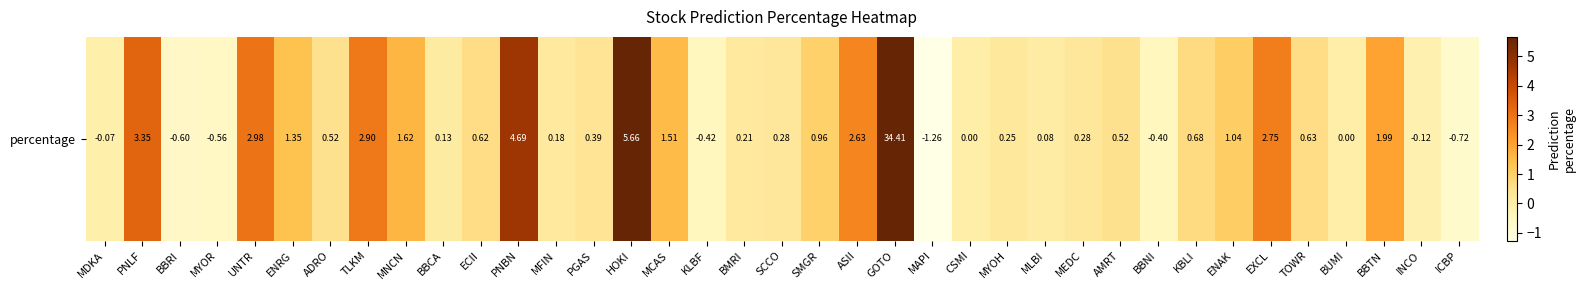

Reading right to left, what are all the values shown in this chart?

ICBP=-0.7	INCO=-0.1	BBTN=2.0	BUMI=0.0	TOWR=0.6	EXCL=2.8	ENAK=1.0	KBLI=0.7	BBNI=-0.4	AMRT=0.5	MEDC=0.3	MLBI=0.1	MYOH=0.2	CSMI=0.0	MAPI=-1.3	GOTO=34.4	ASII=2.6	SMGR=1.0	SCCO=0.3	BMRI=0.2	KLBF=-0.4	MCAS=1.5	HOKI=5.7	PGAS=0.4	MFIN=0.2	PNBN=4.7	ECII=0.6	BBCA=0.1	MNCN=1.6	TLKM=2.9	ADRO=0.5	ENRG=1.4	UNTR=3.0	MYOR=-0.6	BBRI=-0.6	PNLF=3.4	MDKA=-0.1